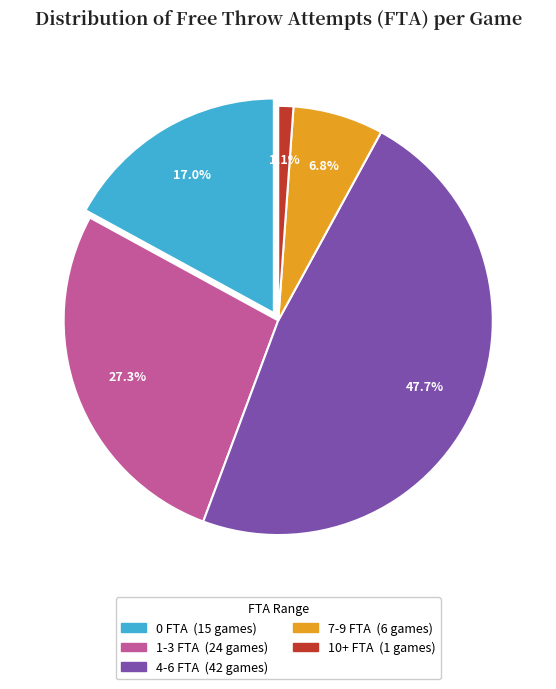

What is the largest slice in the pie chart?

4-6 FTA